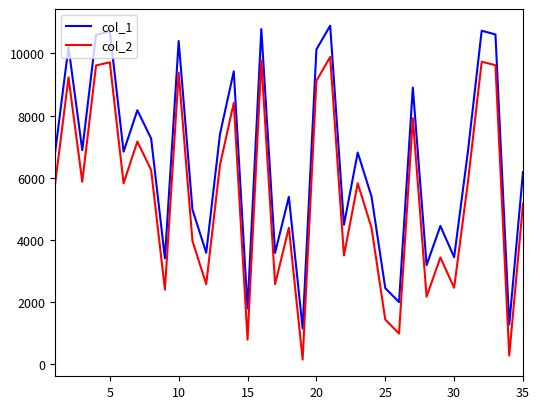

How many interior local valleys does the col_1 series have?

12